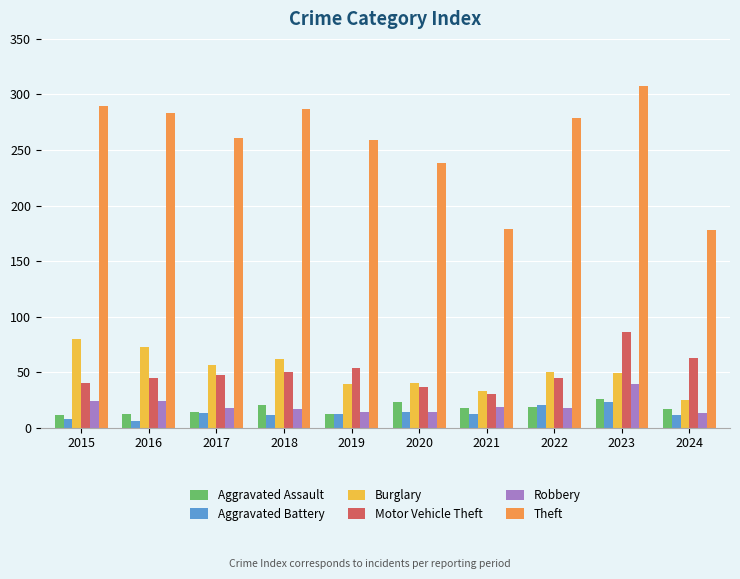

Is the value of Aggravated Assault at 2020 greater than the value of Burglary at 2018?

No